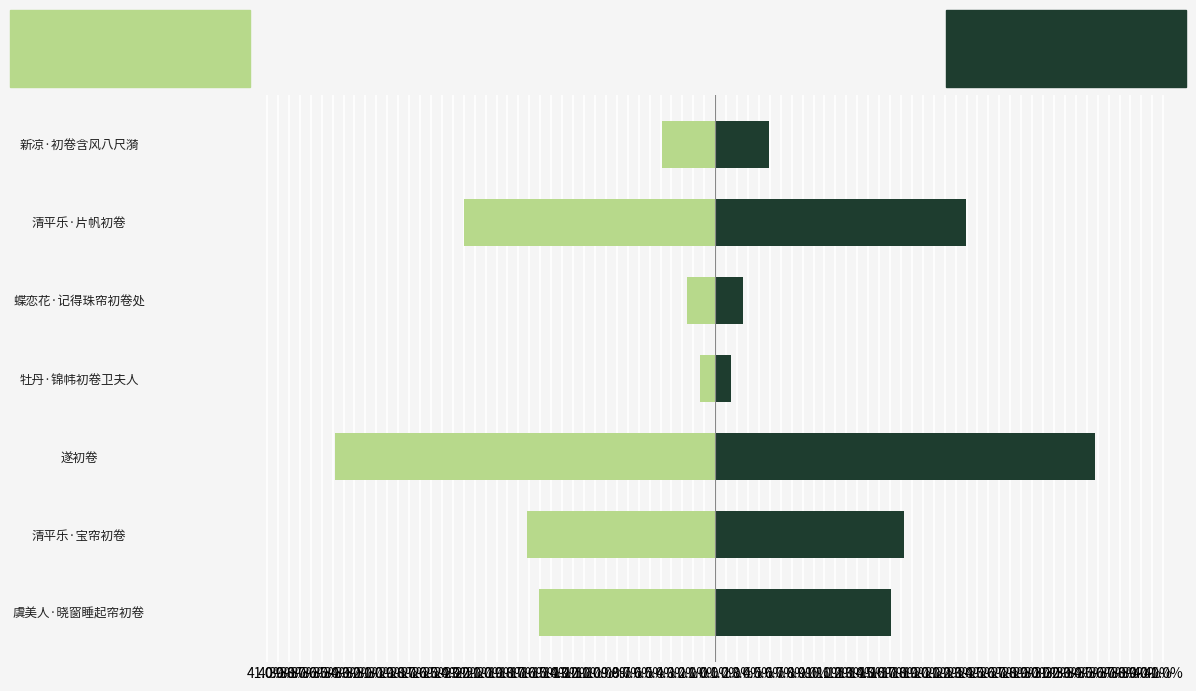

How many data points in Left Series are above -16?

3